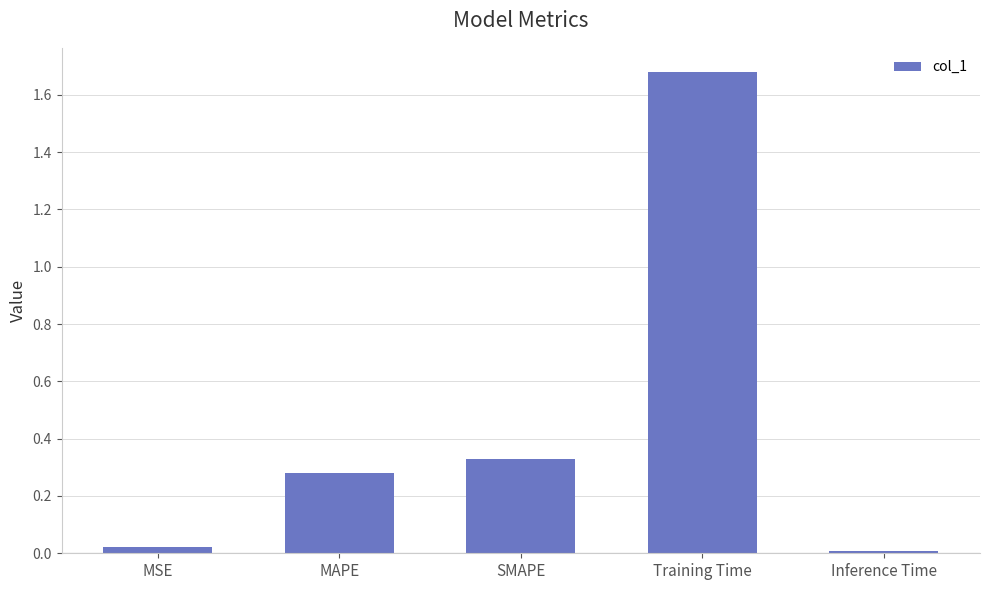

What is the sum of the values at Training Time and MAPE?

2.0